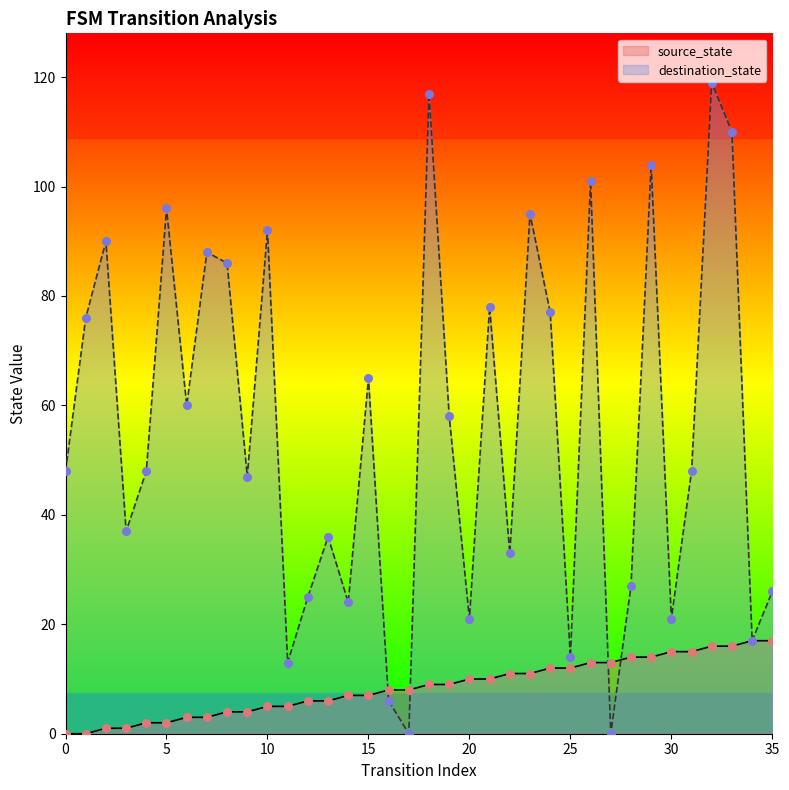

At how many categories does at least one series exceed 84?

11